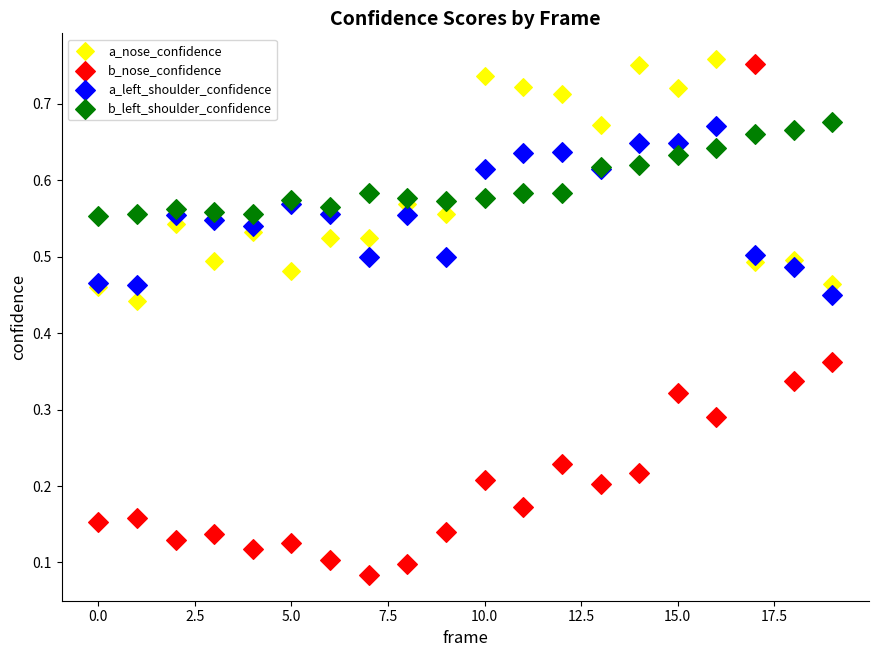

Which series contains the lowest Y value?

b_nose_confidence